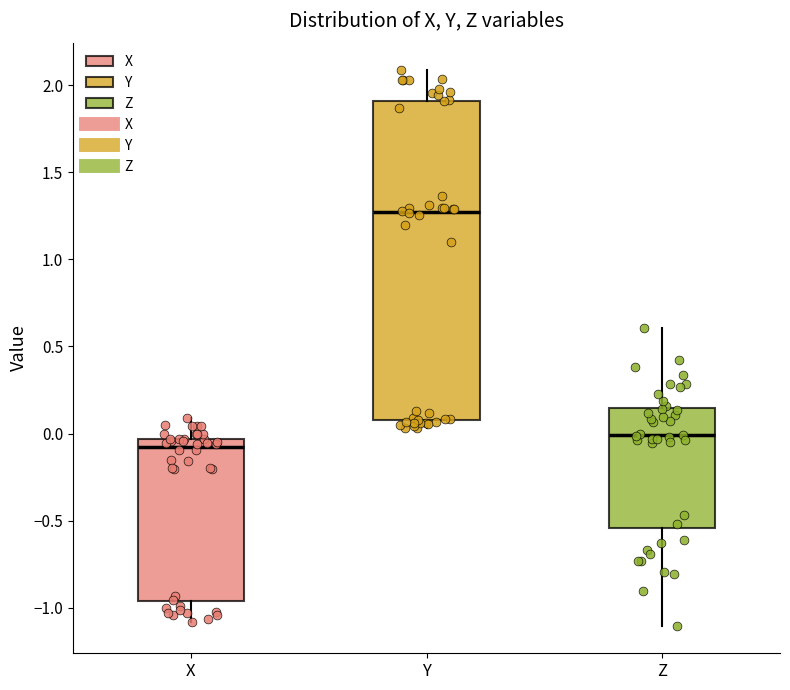

Reading left to right, read every box against the y-axis: the position of its median line, the range the box covers, and the ends of its whiskers. The values are not printed on the chart, so give them approximately, as read against the axis.

X: median -0.10, box -0.95 to -0.05, whiskers -1.10 to 0.10
Y: median 1.25, box 0.10 to 1.90, whiskers 0.05 to 2.10
Z: median 0.00, box -0.55 to 0.15, whiskers -1.10 to 0.60